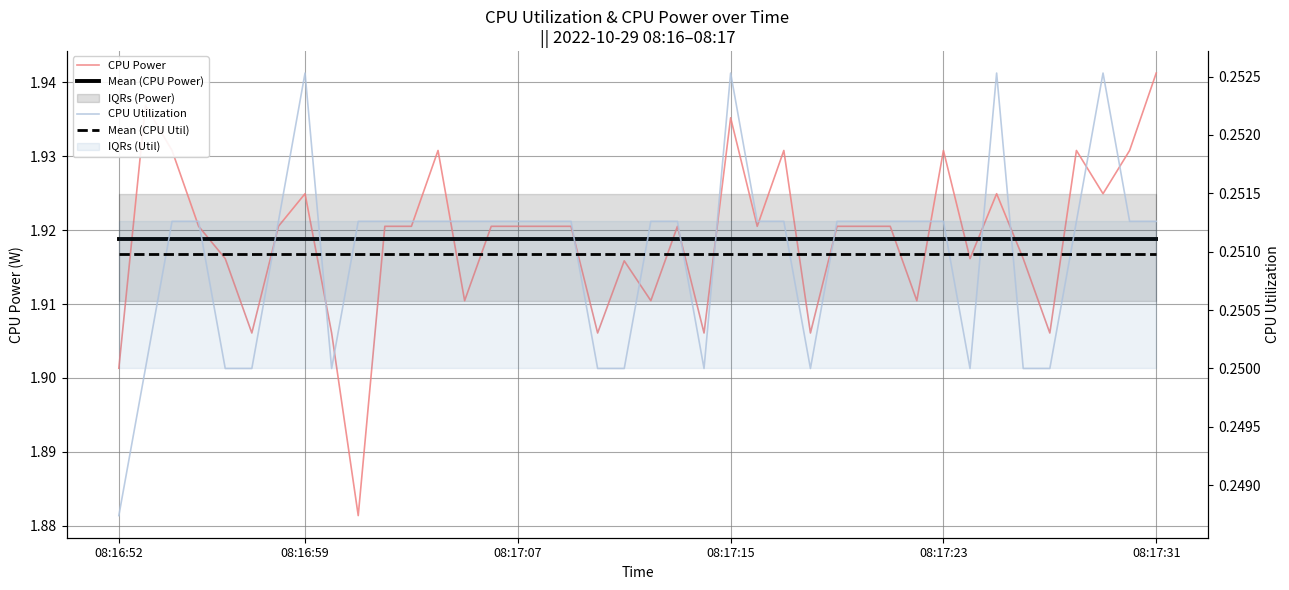

Which series has the largest range (max minus min)?

CPU Power